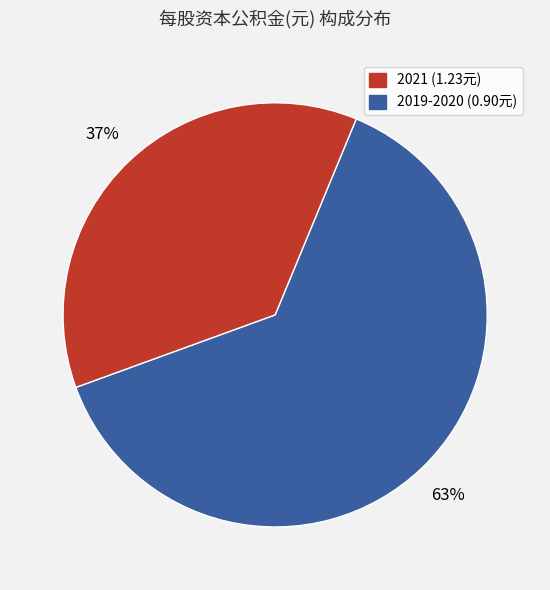

Count the number of slices in the pie.

2